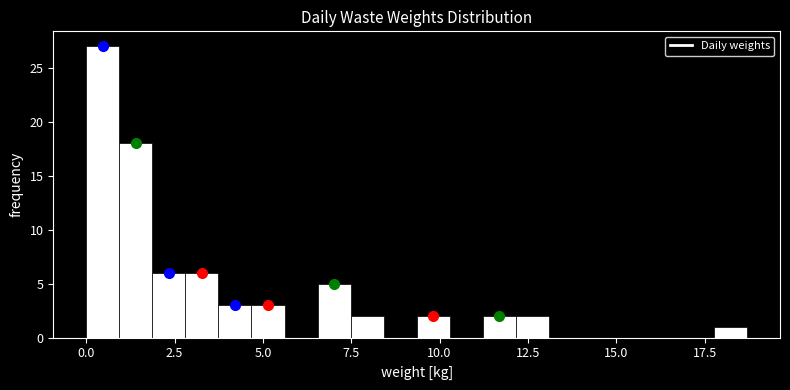

Around what value on the x-axis is the tallest bar? Give the approximate position of its centre, as read against the axis.

0.5